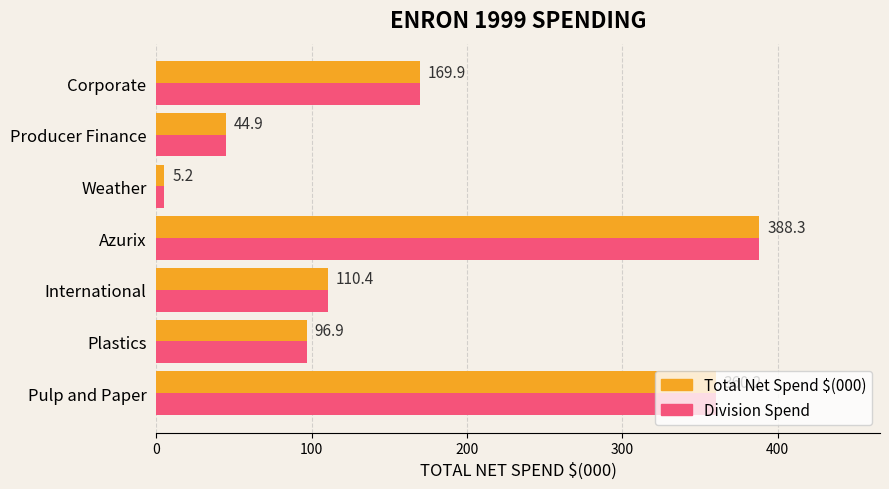

What is the greatest value displayed?

388.3